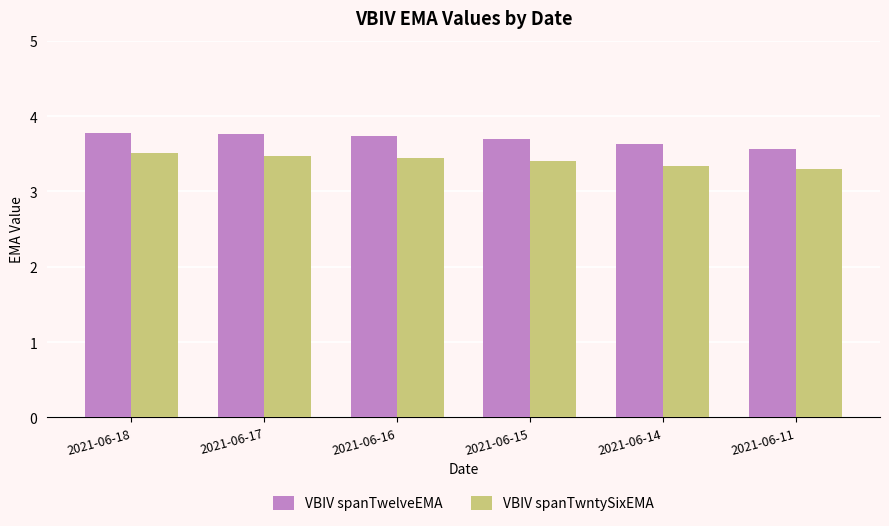

What is the total value across all series at 2021-06-16?

7.2